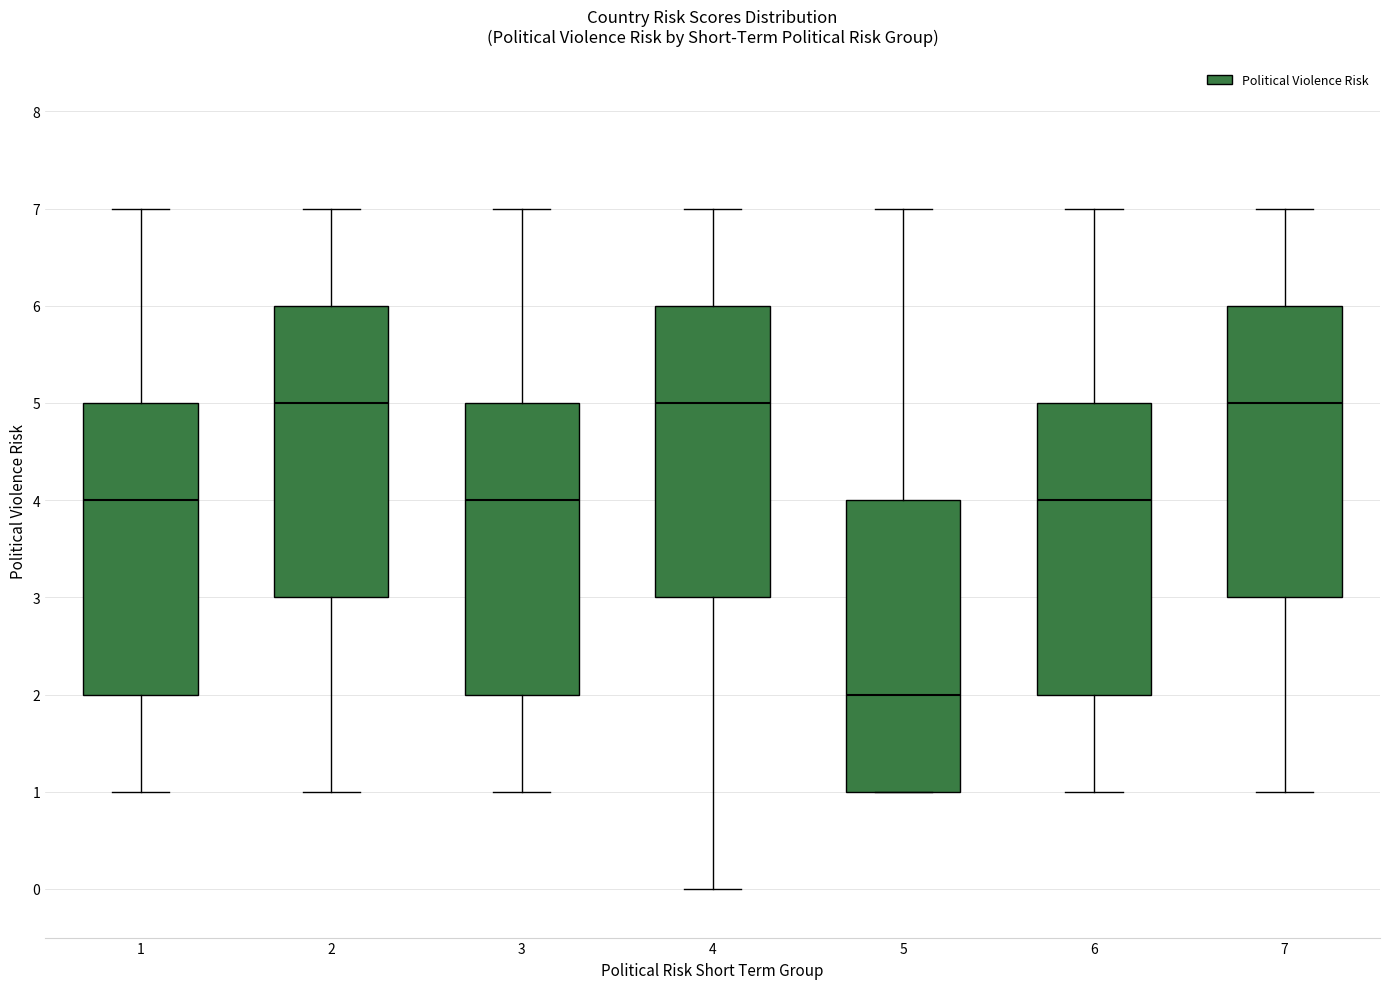

Where does the median line of the box at x = 1 sit on the y-axis? The values are not printed on the chart, so give them approximately, as read against the axis.

4